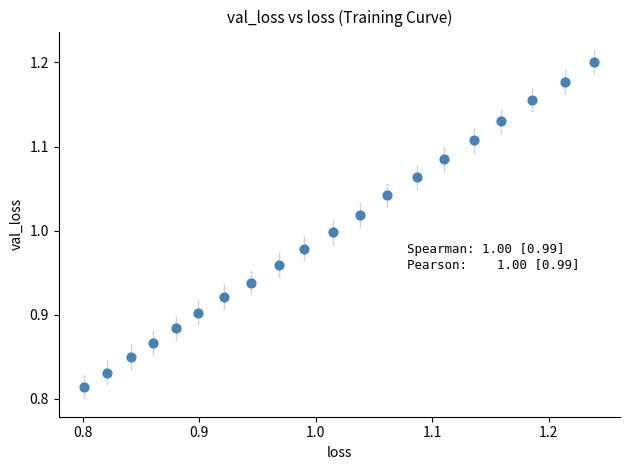

What is the range of X values (max minus min)?

0.4